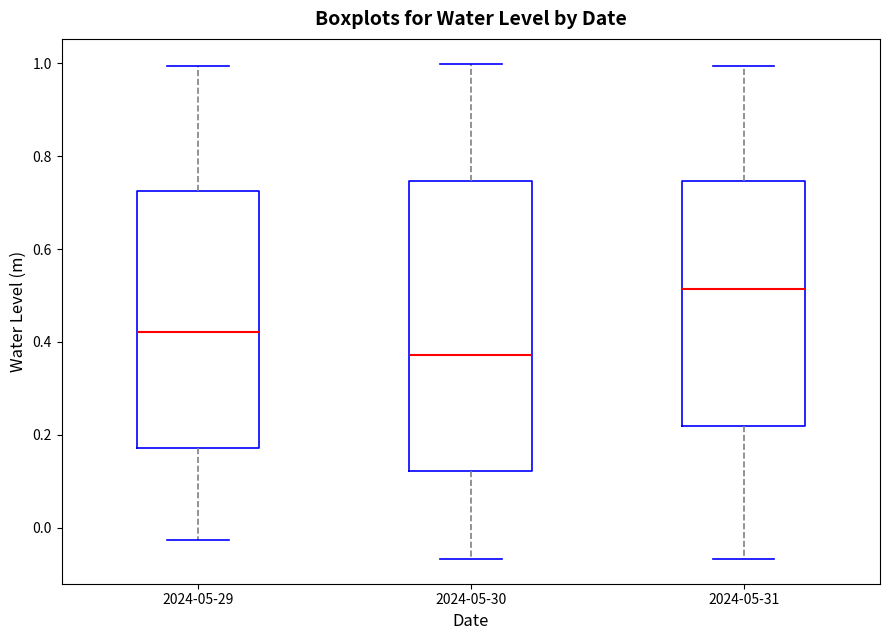

Where is the lower edge of the box for 2024-05-29 on the y-axis? The values are not printed on the chart, so give them approximately, as read against the axis.

0.18